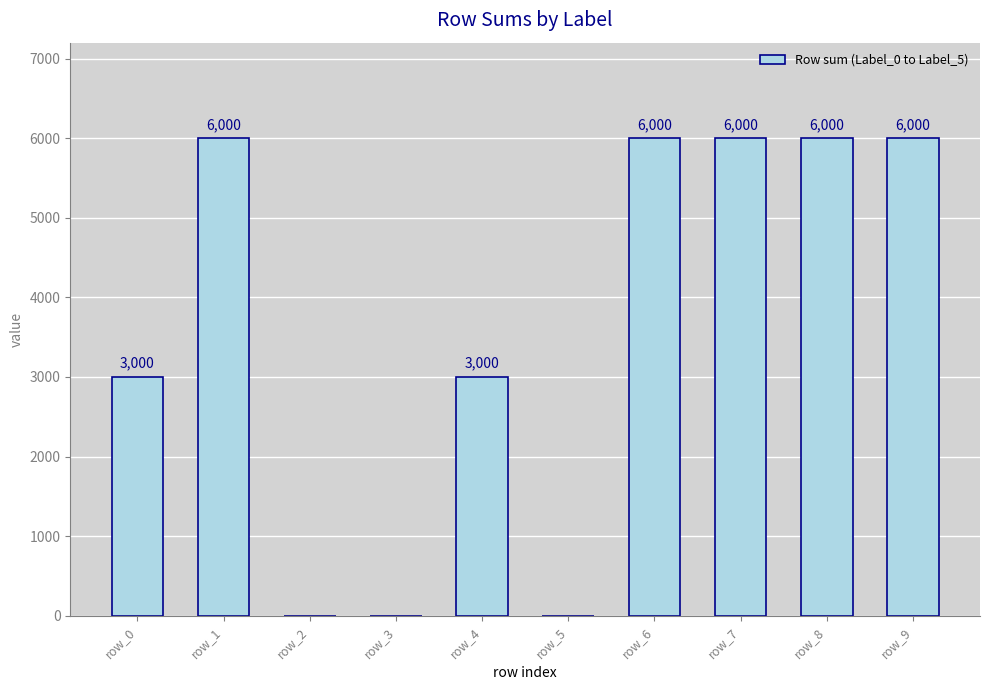

What is the greatest value displayed?

6000